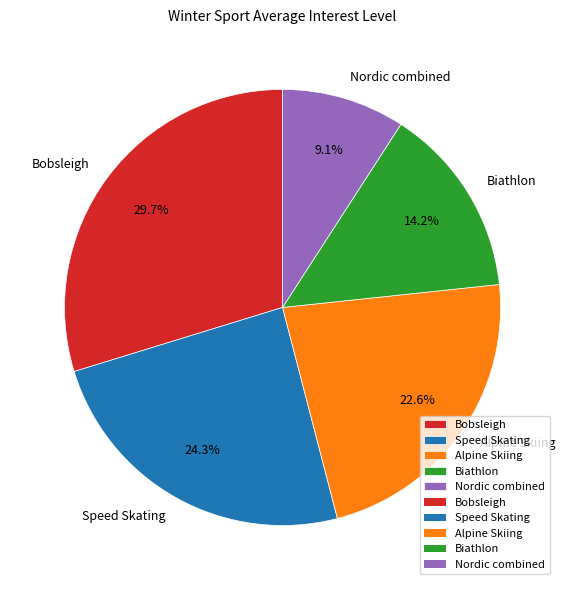

To the nearest percent, what is the combined percentage of Alpine Skiing and Nordic combined?

32%